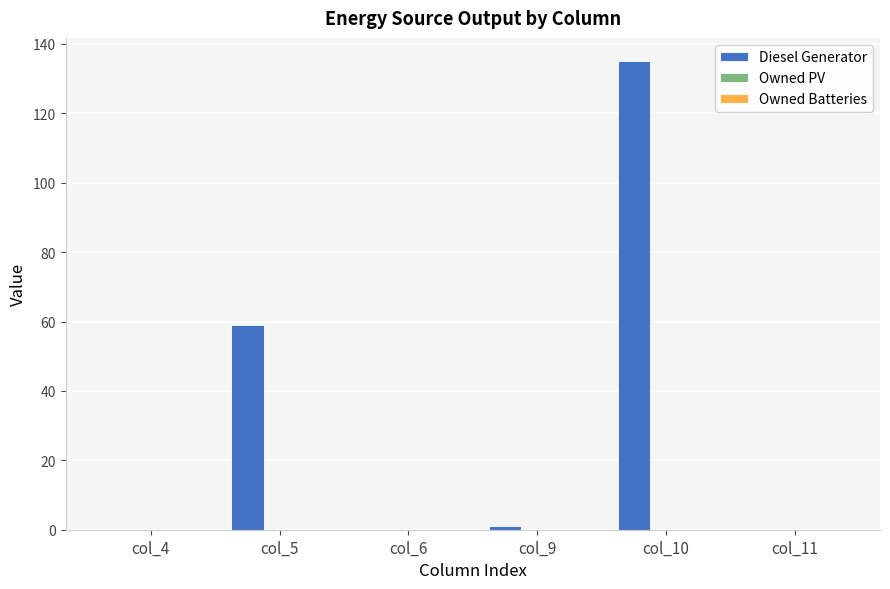

At which category does the chart reach its peak across all series?

col_10